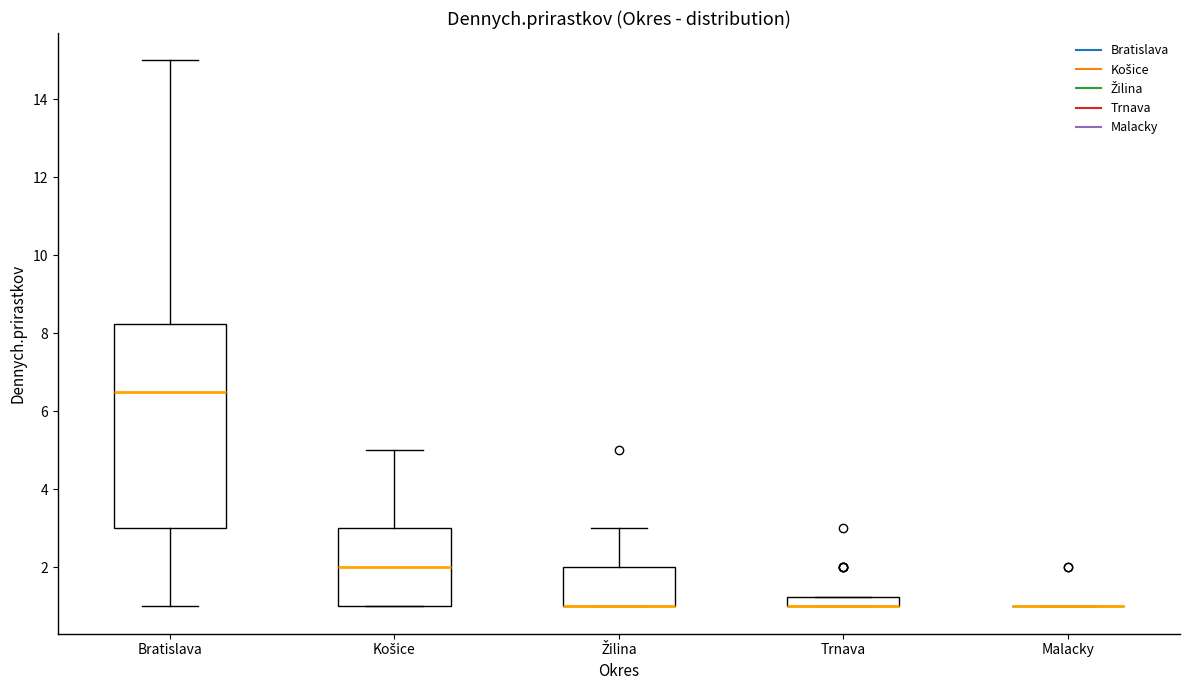

Comparing the boxes themselves (not the whiskers), which one is the tallest?

Bratislava